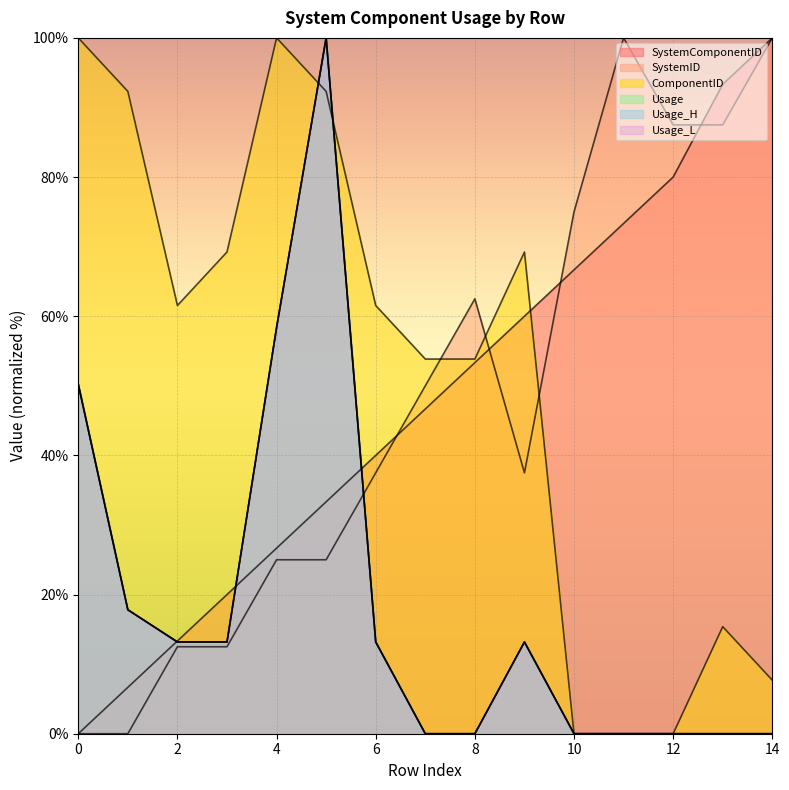

What is the difference between the second highest and second lowest values in the Usage series?

58.4